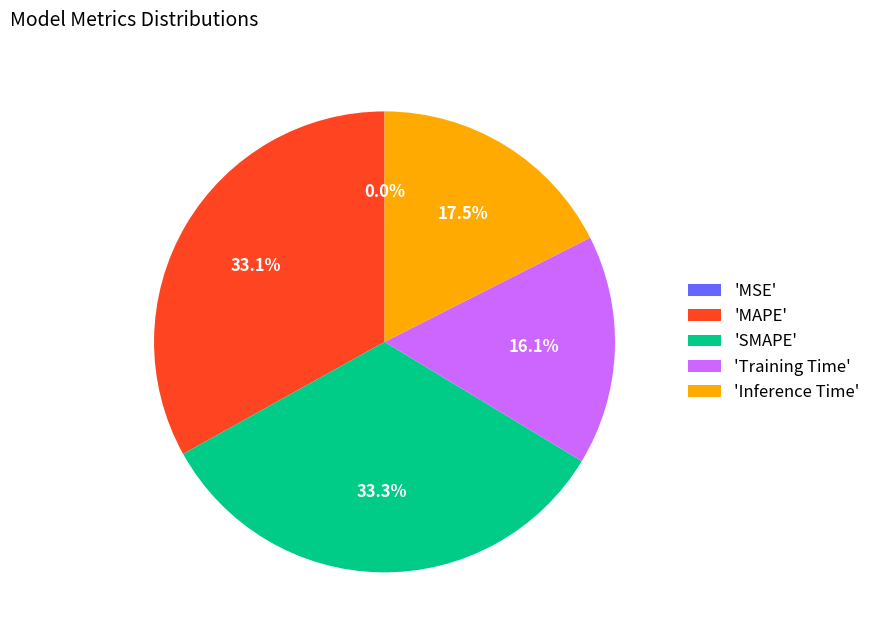

What is the total percentage of 'MAPE' and 'Inference Time'?

50.6%